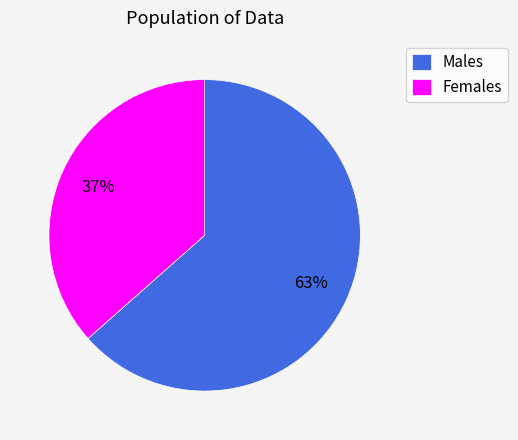

To the nearest percent, what is the combined percentage of Females and Males?

100%